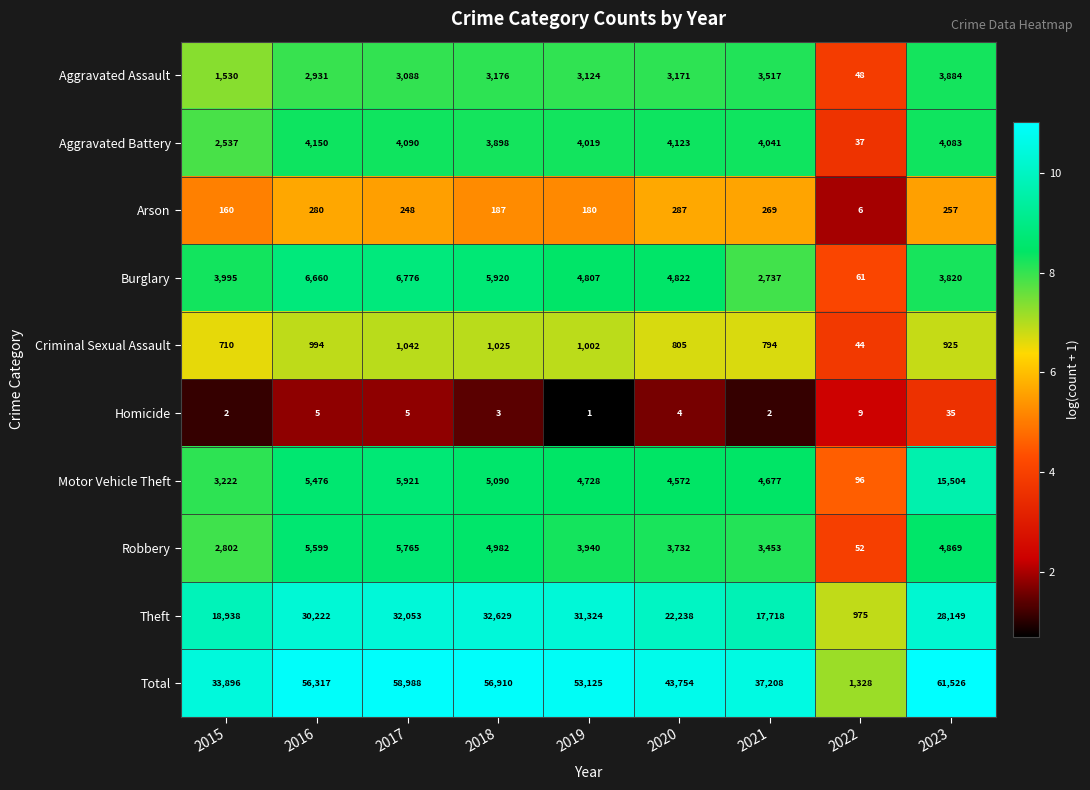

What is the approximate value of Robbery at 2019, to the nearest 10?

3940